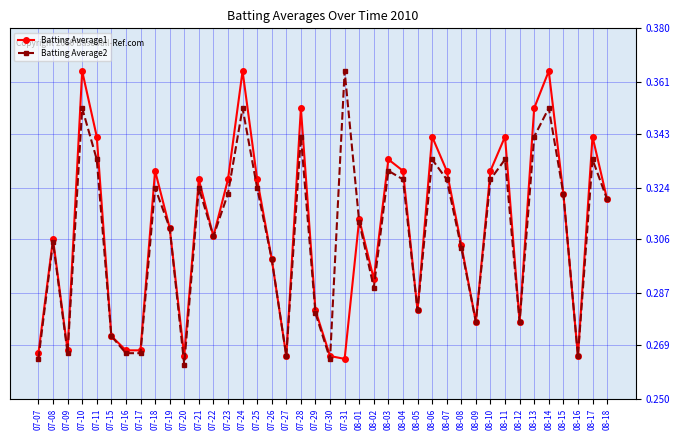

What position from the right is 07-22?

28